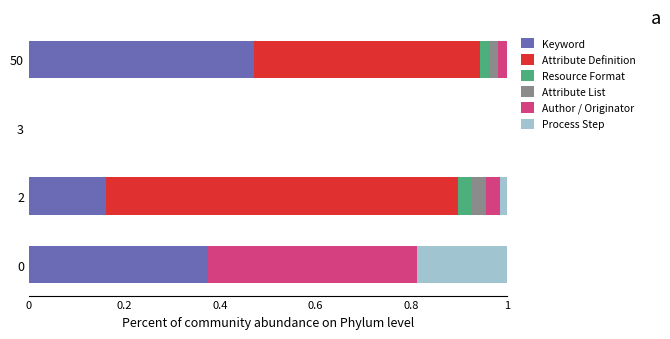

The Keyword series shows 0.1 at 50. True or false?

False